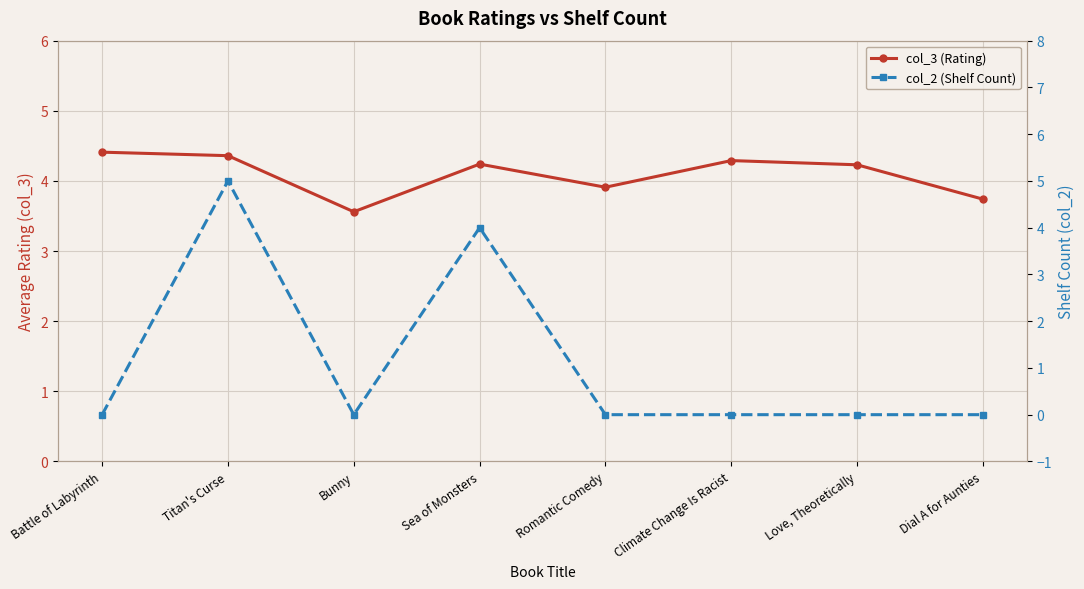

What is the label of the 7th point from the left?

Love, Theoretically